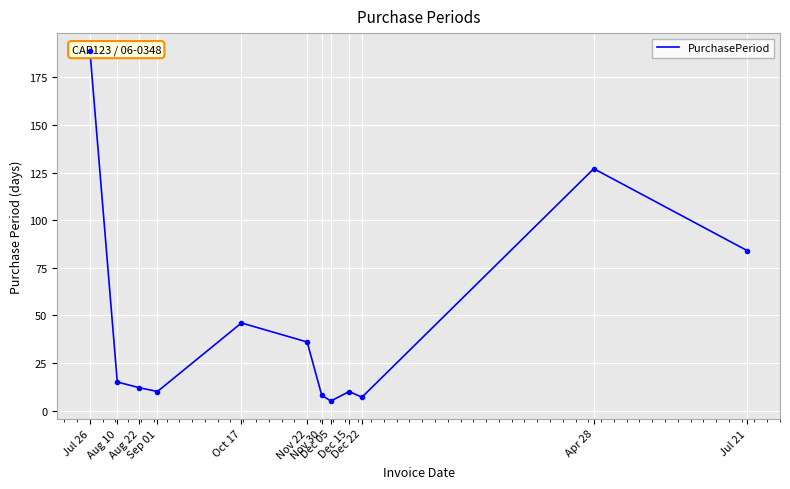

What is the smallest value displayed?

5